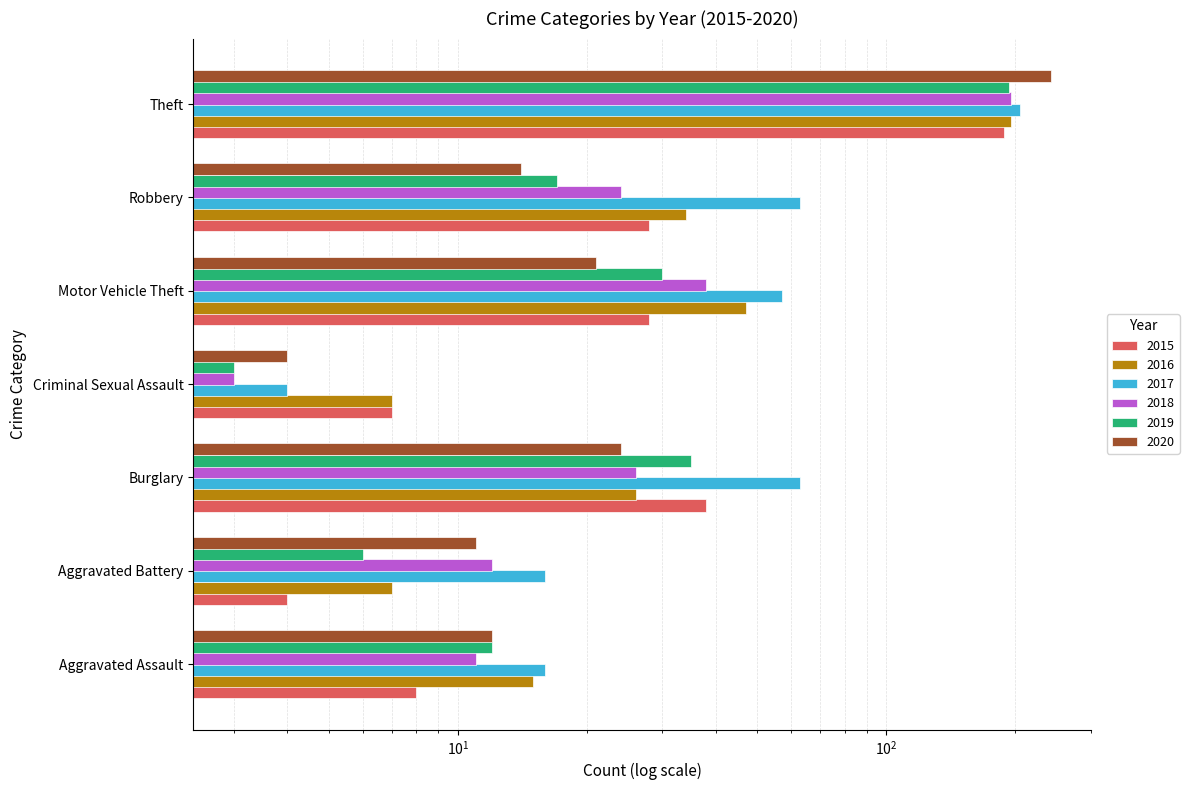

What is the value of the 2020 bar at the 6th from the left?

14